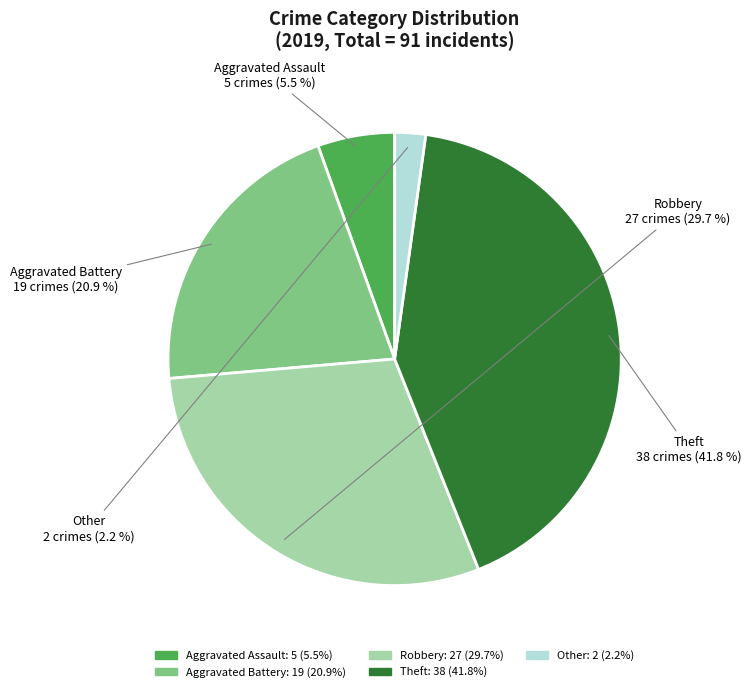

Rank the categories by value from lowest to highest.

Other, Aggravated Assault, Aggravated Battery, Robbery, Theft